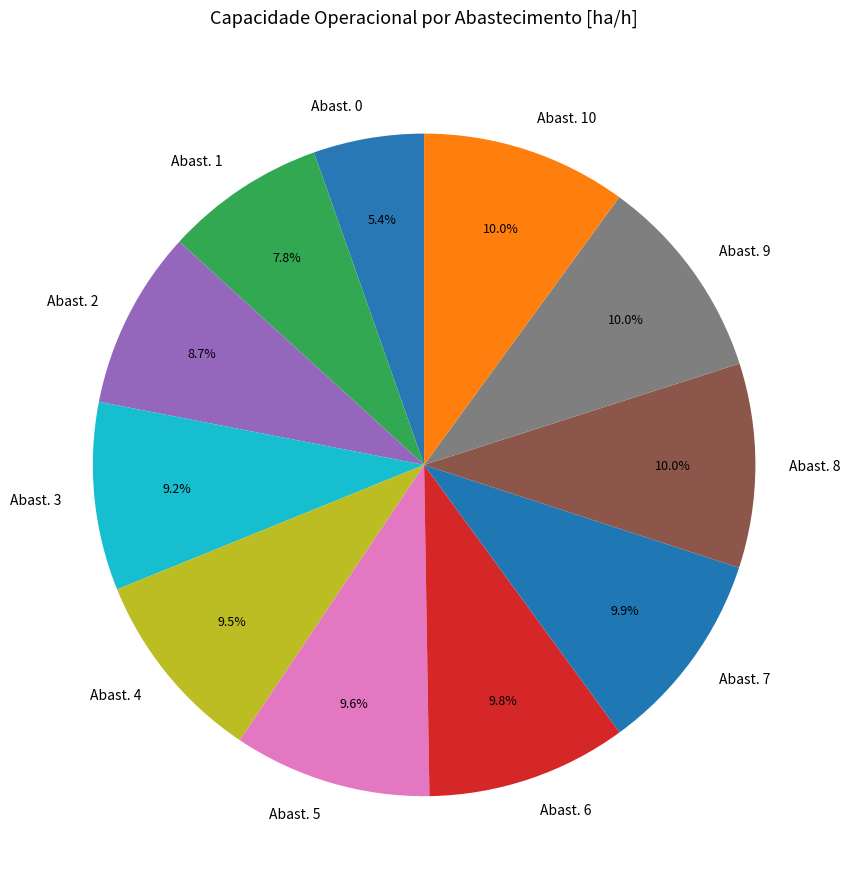

Approximately how many times larger is the value at Abast. 5 compared to Abast. 10?

1.0